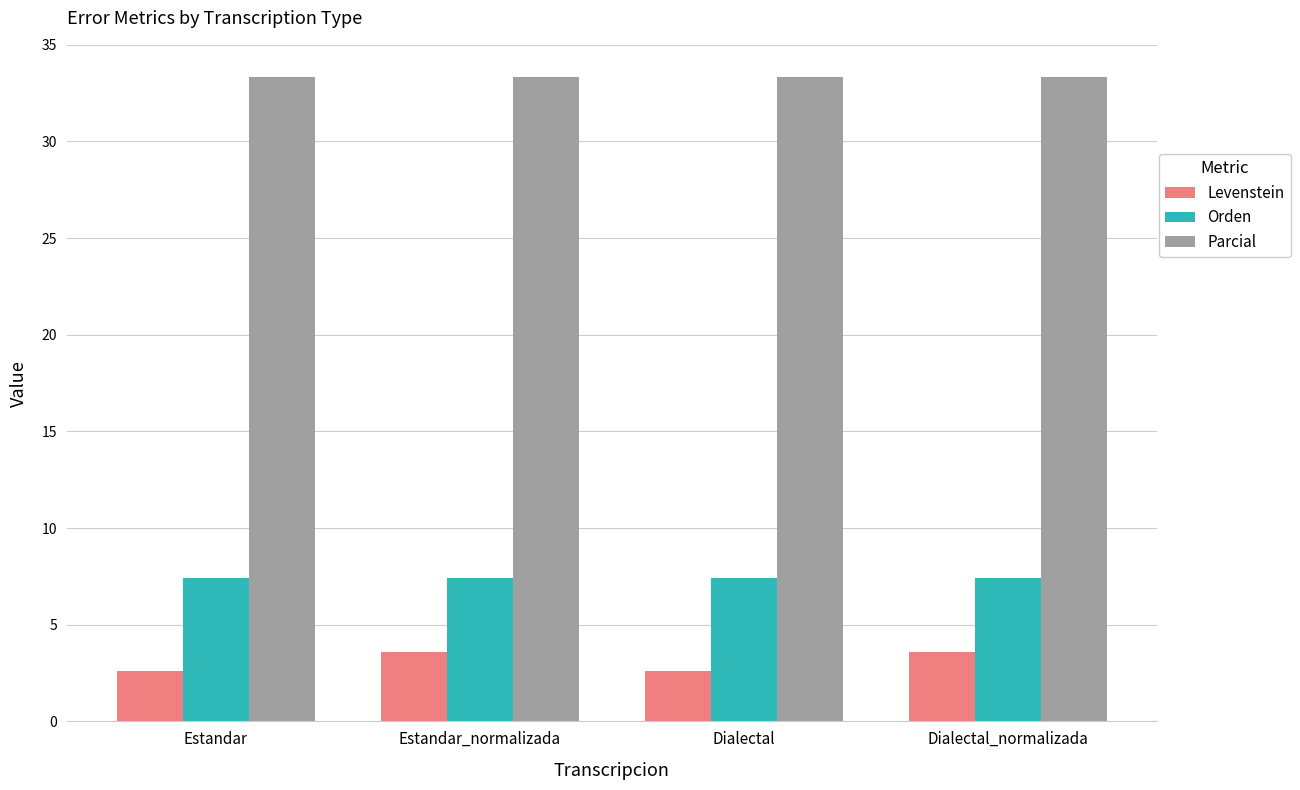

What is the highest value of the Levenstein series?

3.6